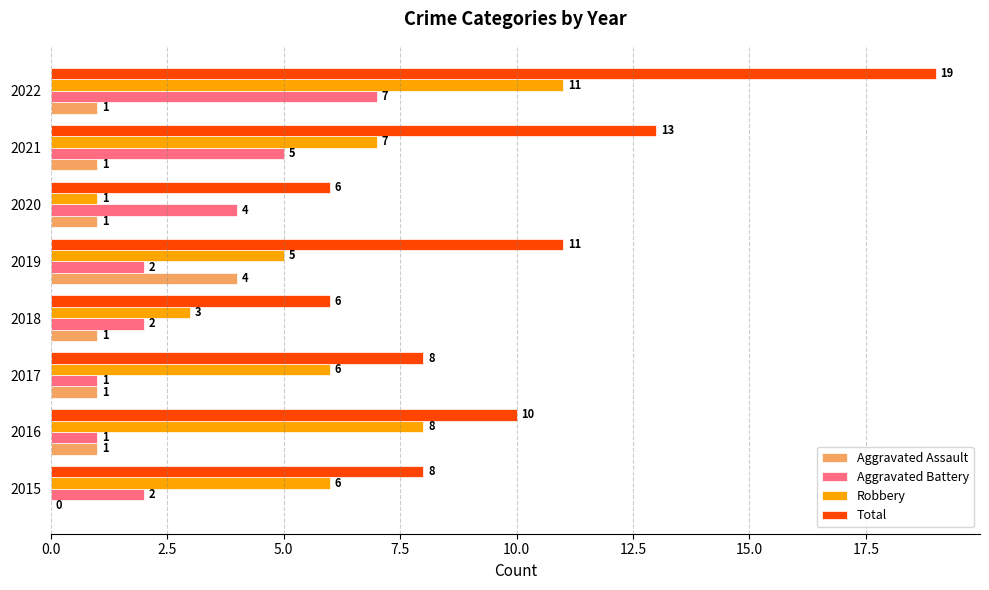

What is the highest value of the Robbery series?

11